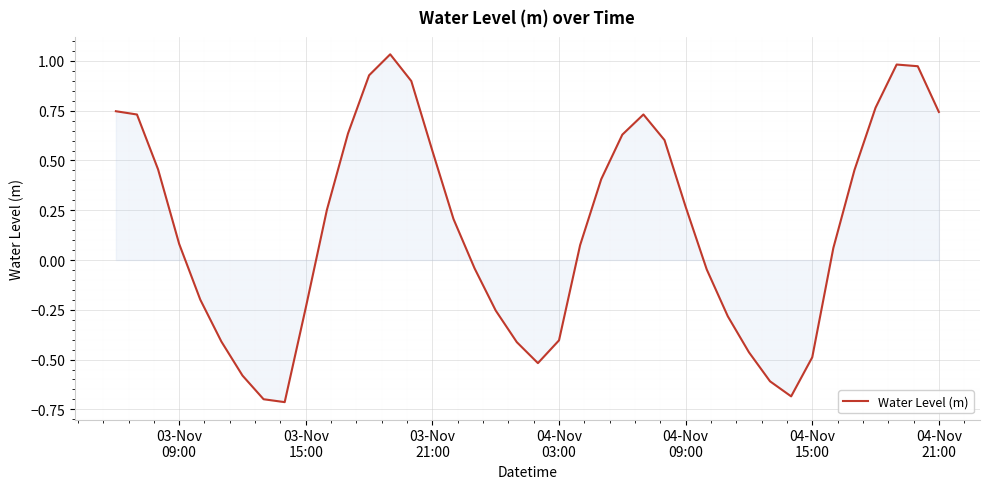

What is the difference between the maximum and minimum values?

1.7